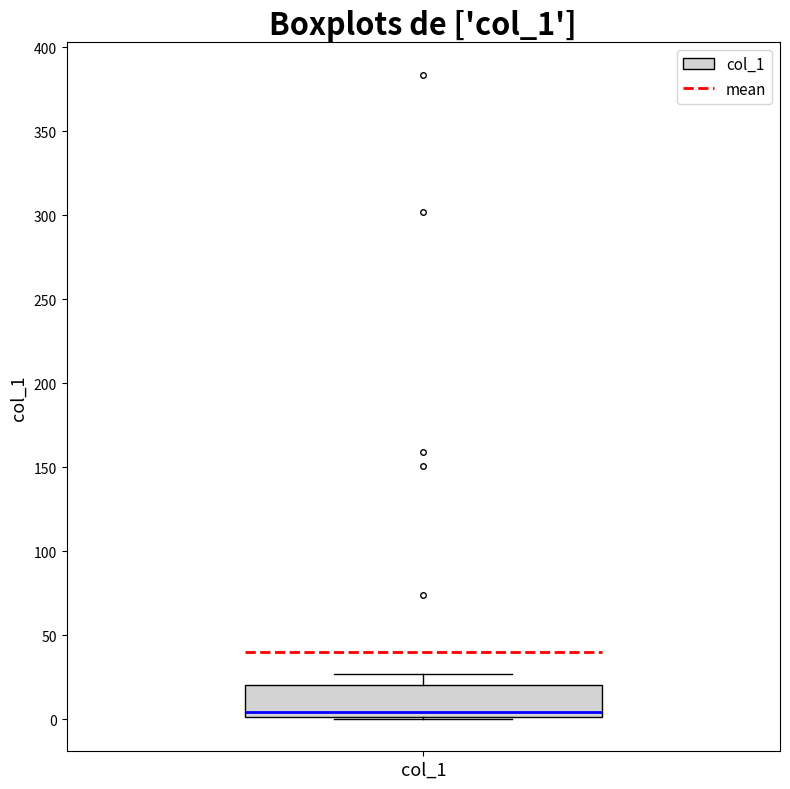

Read this box plot against the y-axis: the position of the median line, the range covered by the box, and the ends of both whiskers. The values are not printed on the chart, so give them approximately, as read against the axis.

median 5, box 0 to 20, whiskers 0 to 25